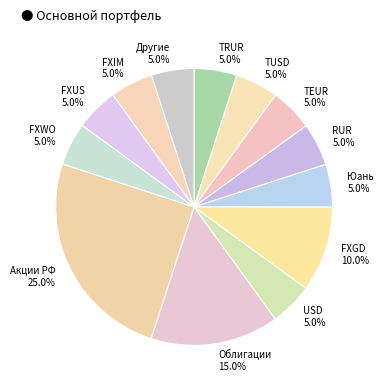

Count the number of slices in the pie.

13